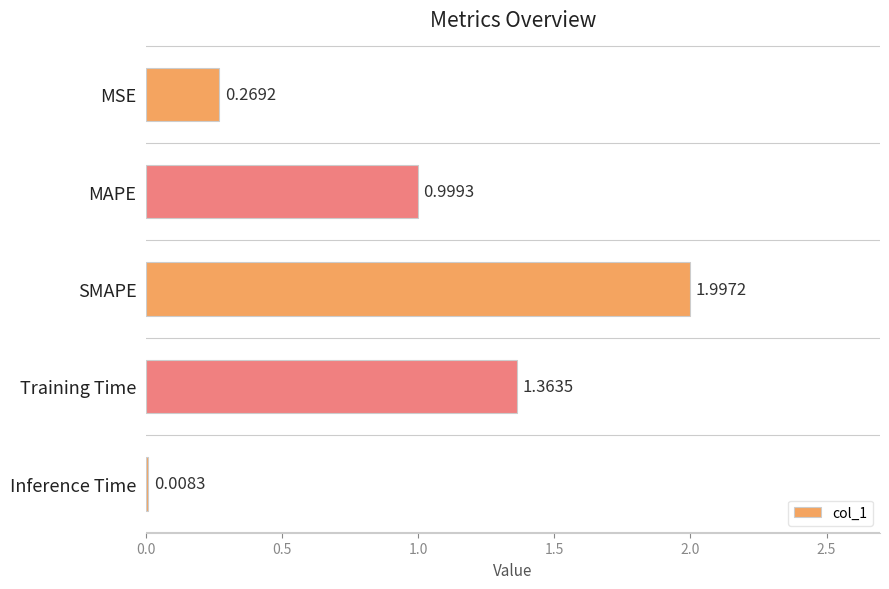

What is the difference between the values at MAPE and SMAPE?

1.0